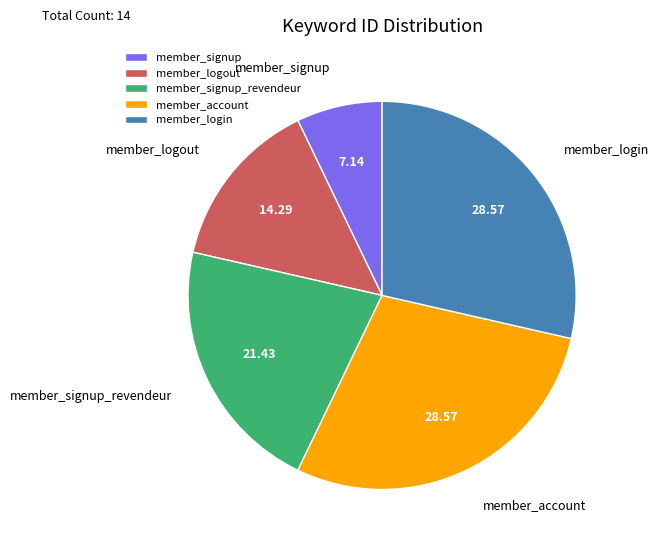

Does member_login account for over 50% of the chart?

No